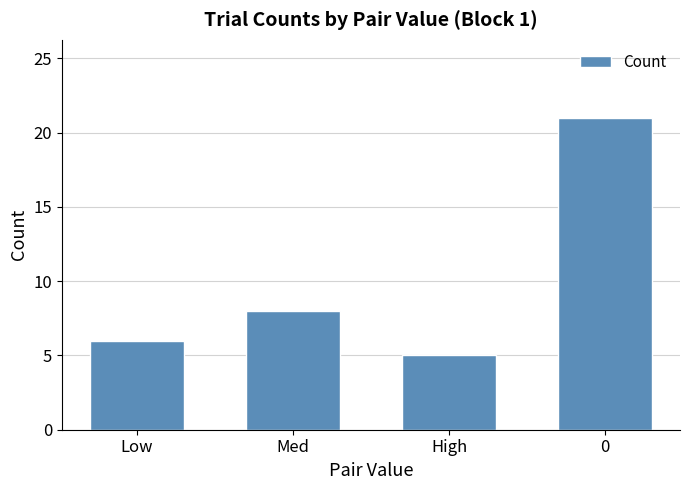

True or false: the data shows 9 at 0.

False